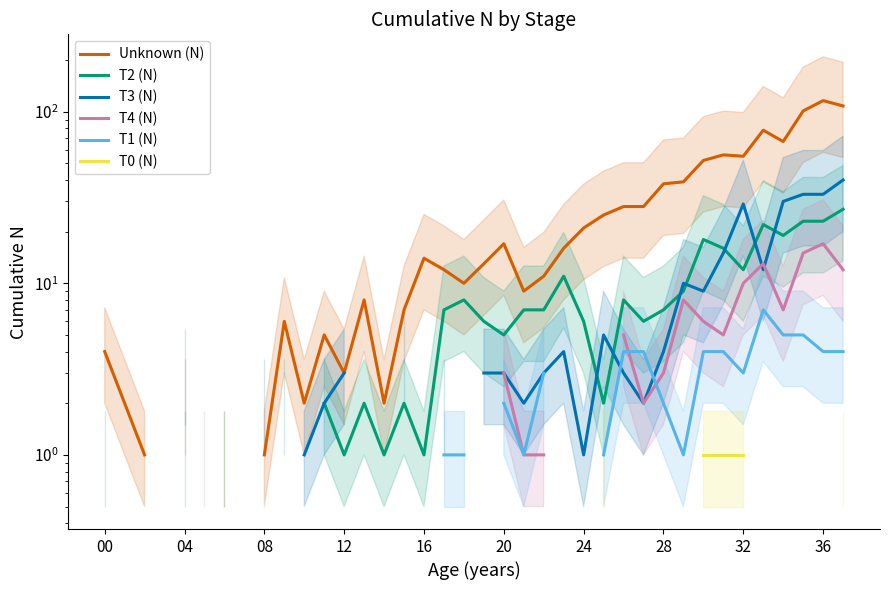

True or false: T3 (N) has a value of 3.0 at 12.

True